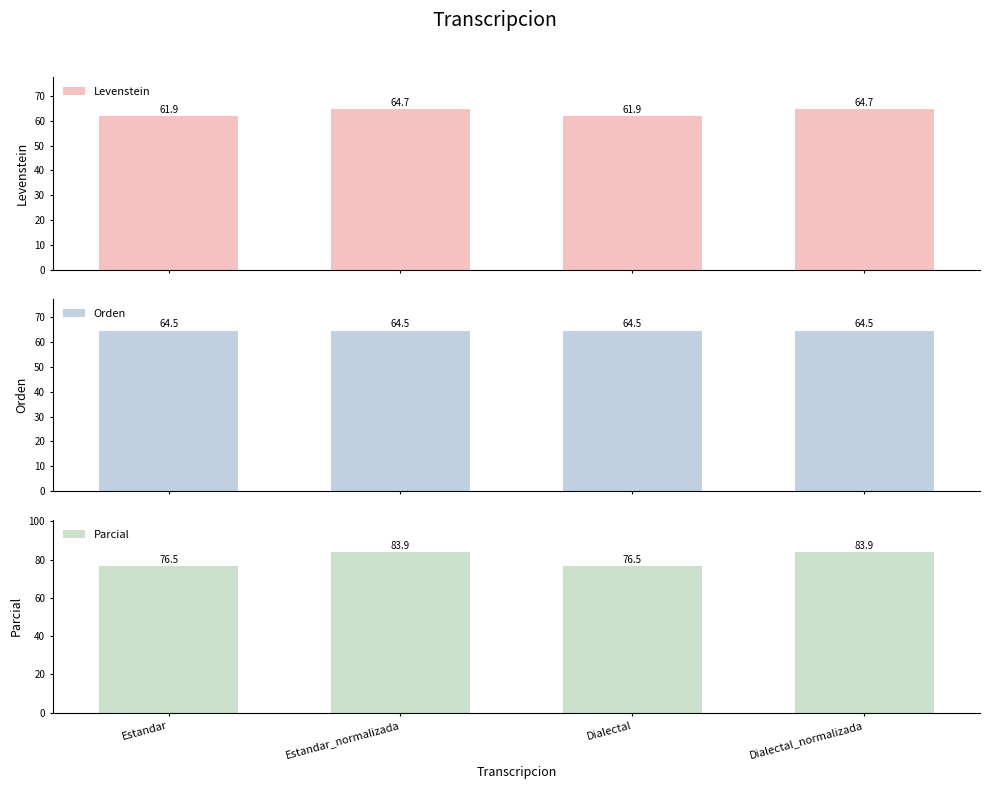

Are the bars grouped side by side (vs. stacked)?

Yes